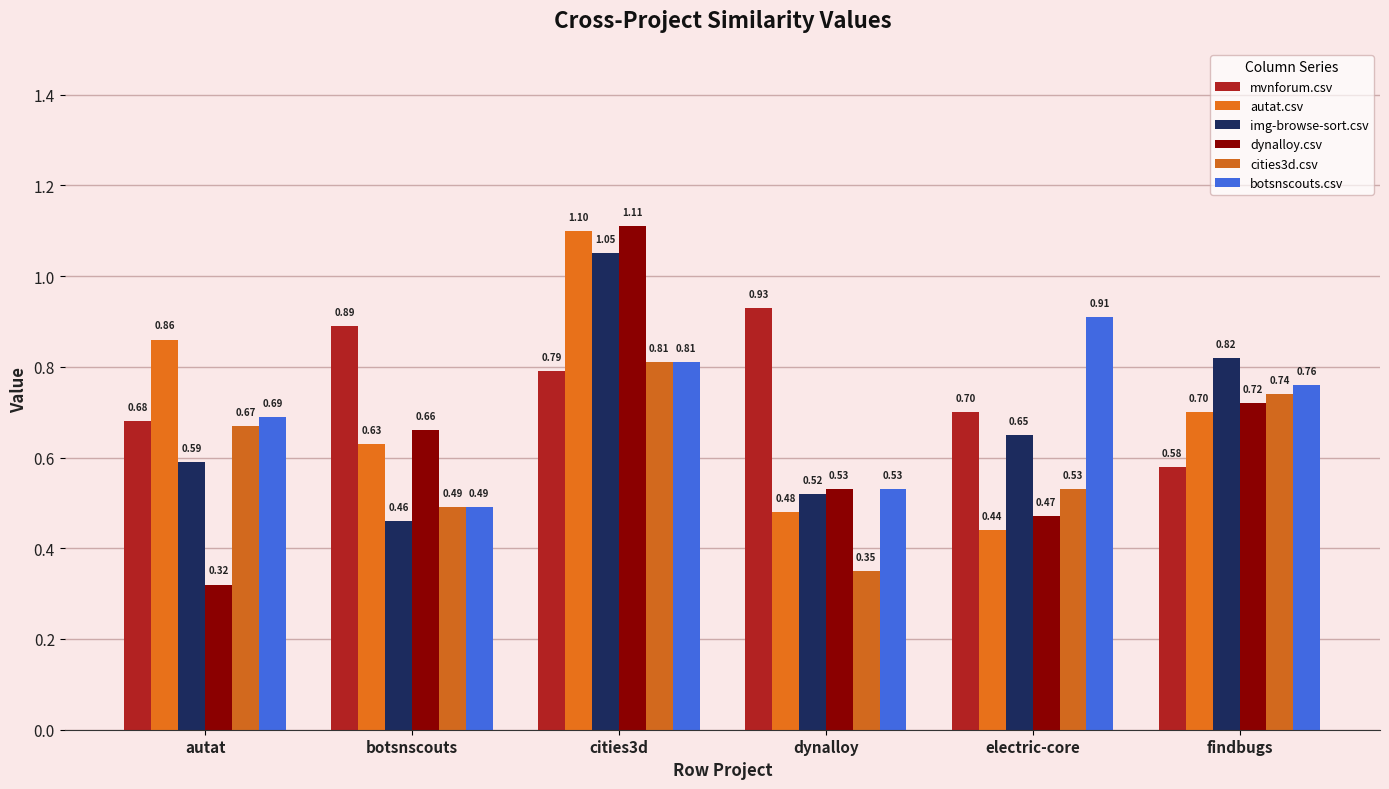

Which has a higher value, dynalloy or botsnscouts?

dynalloy